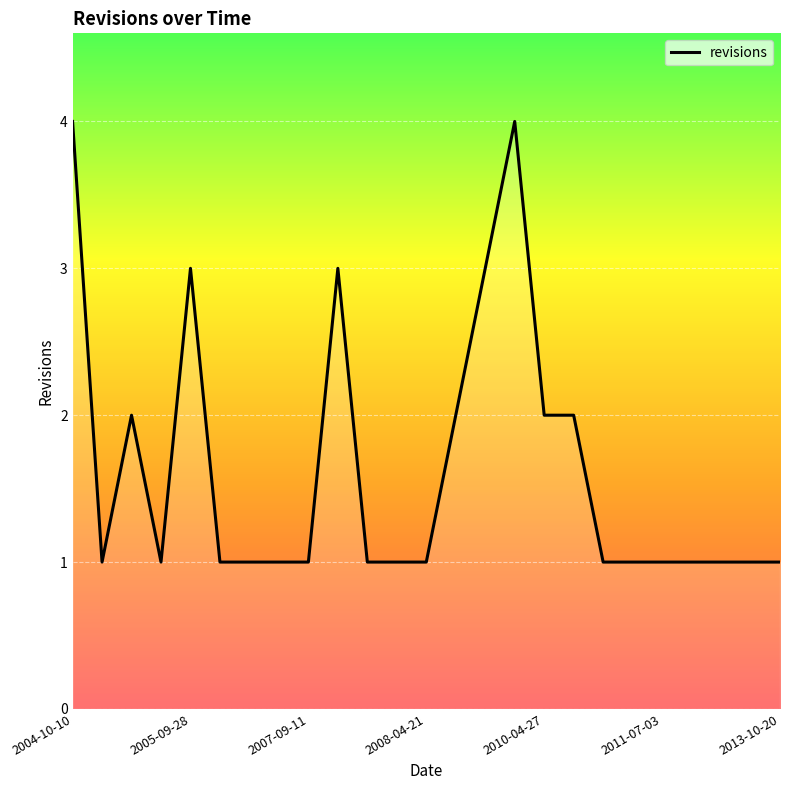

What is the maximum value shown in the chart?

4